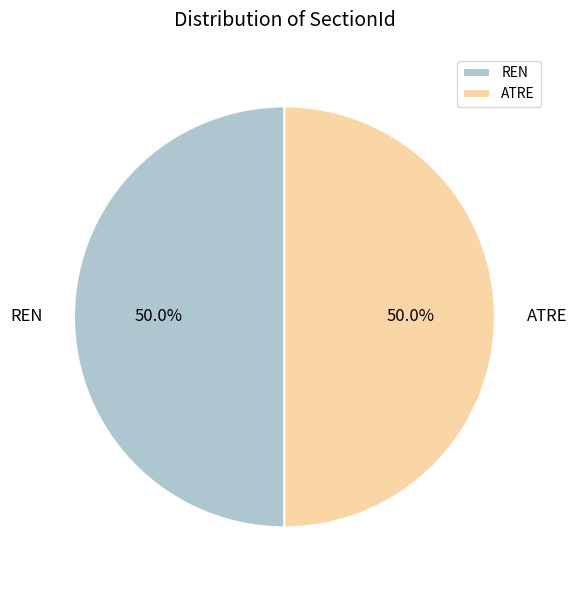

Approximately how many times larger is the value at REN compared to ATRE?

1.0